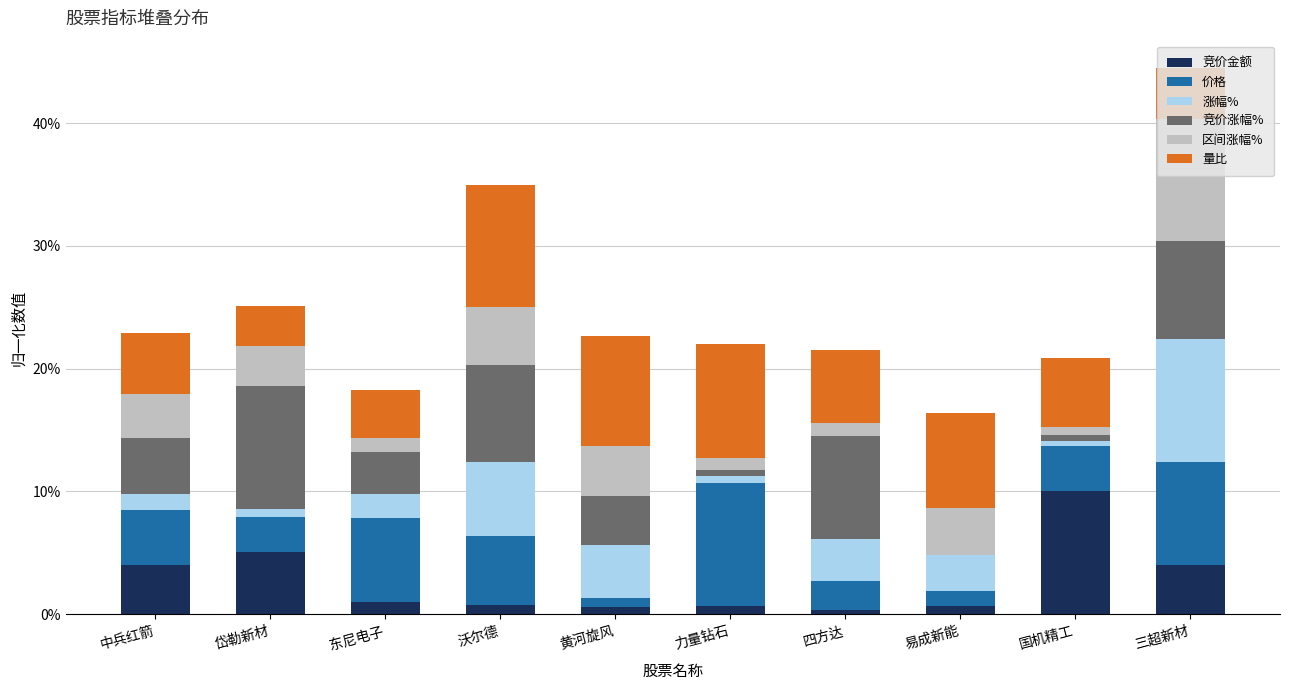

What is the highest value of the 竞价金额 series?

10.0